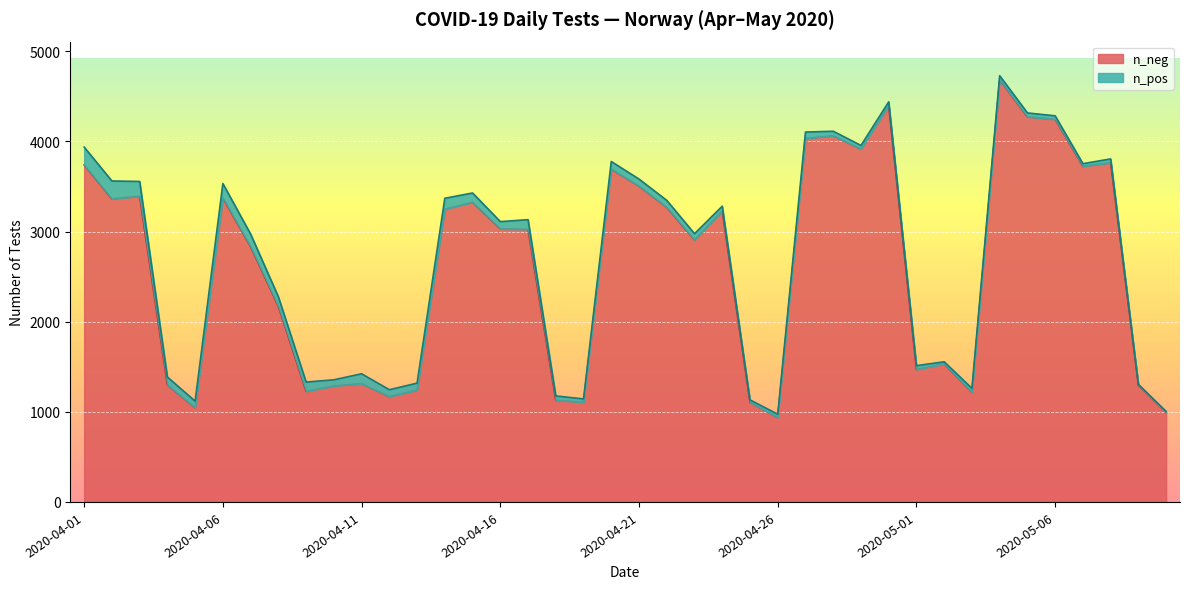

How many categories are shown in the chart?

40